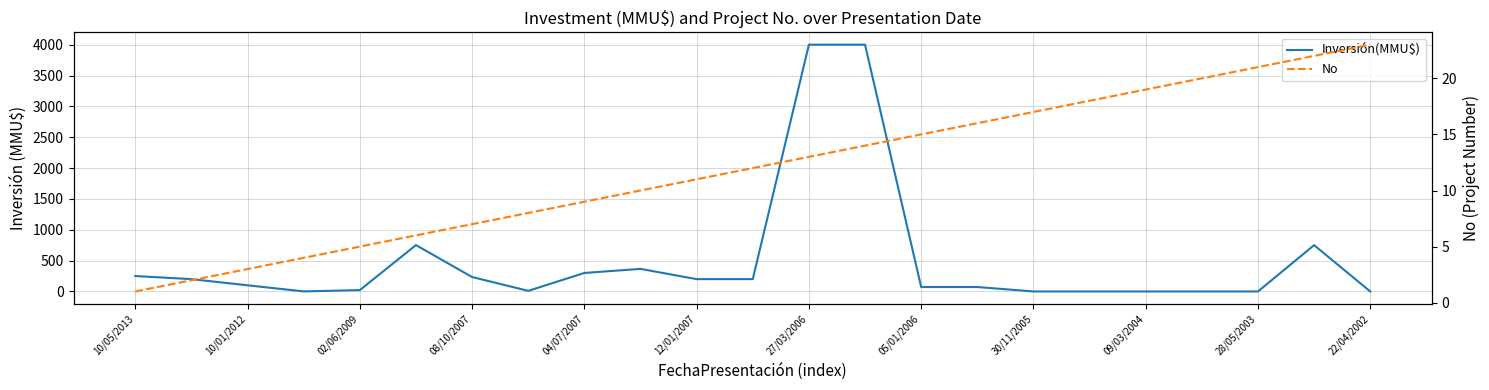

True or false: Inversión(MMU$) has a value of -1732 at 30/11/2005.

False